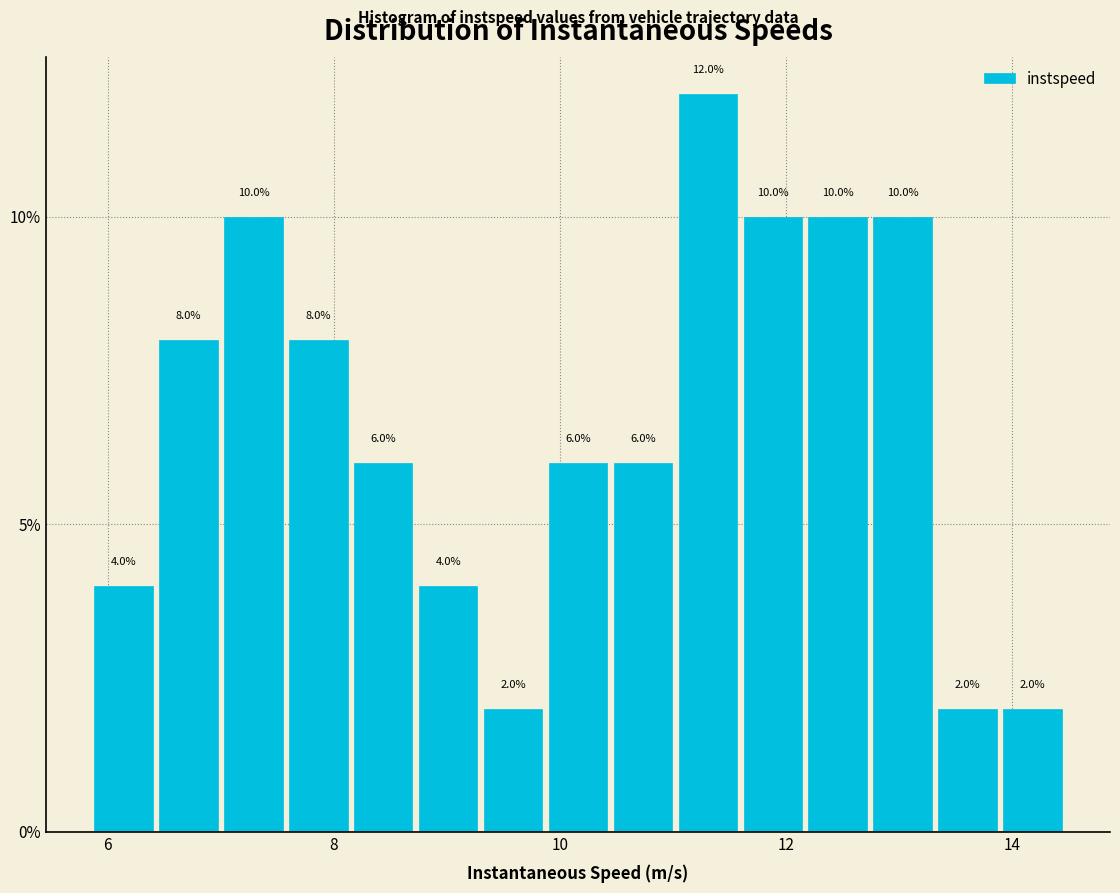

Around what value on the x-axis is the tallest bar? Give the approximate position of its centre, as read against the axis.

11.4